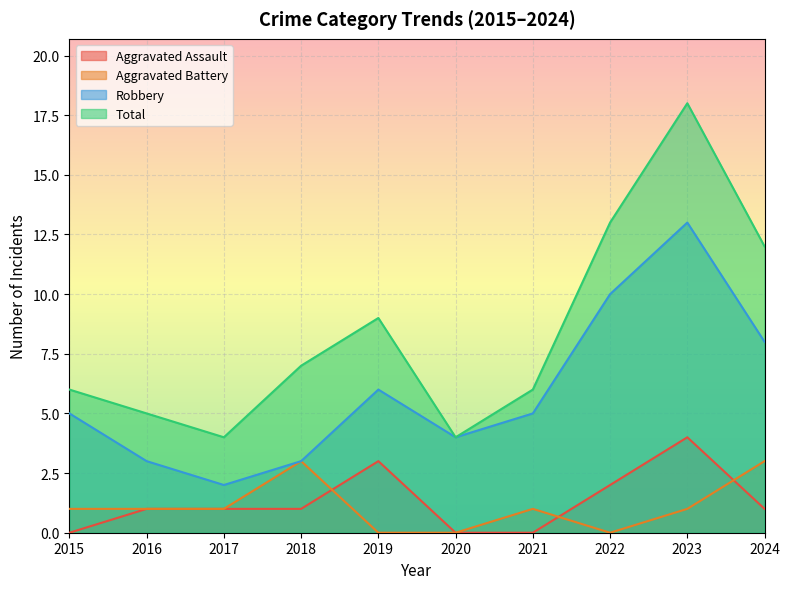

True or false: Aggravated Battery has more than 2 points higher than both neighbors.

False